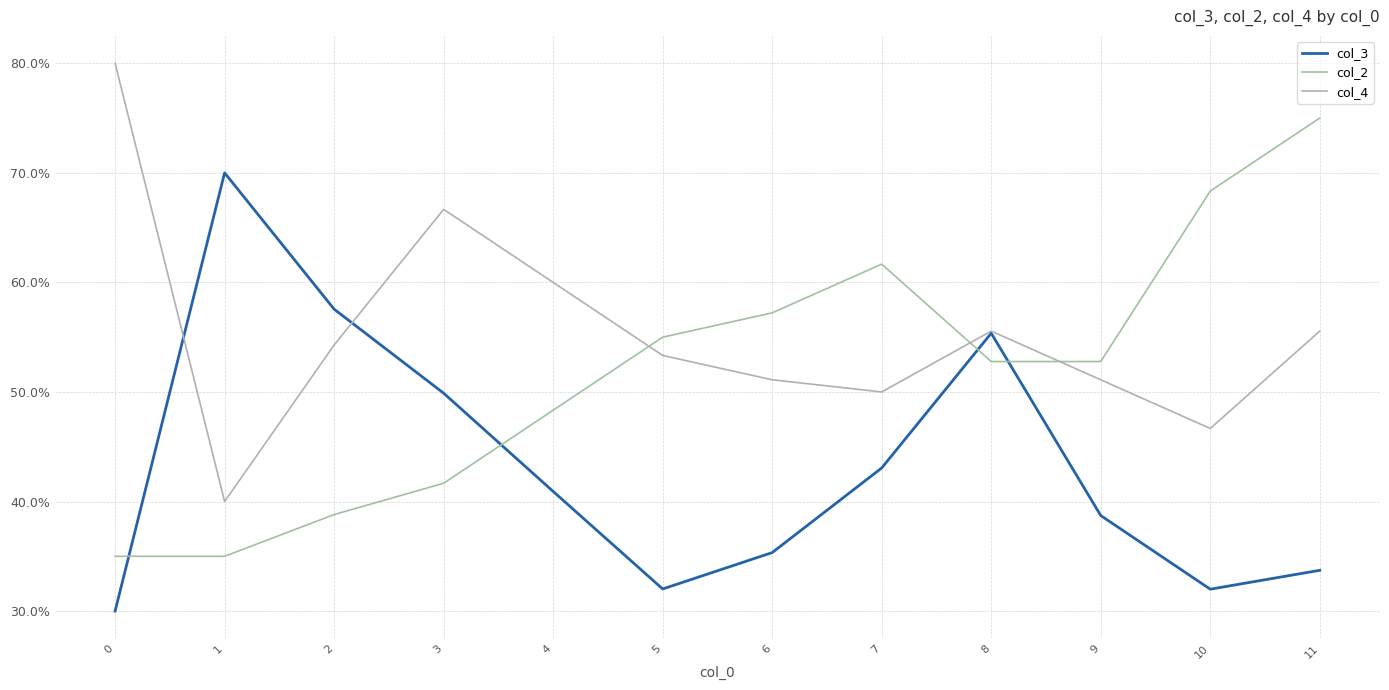

What is the maximum value for col_4?

0.8